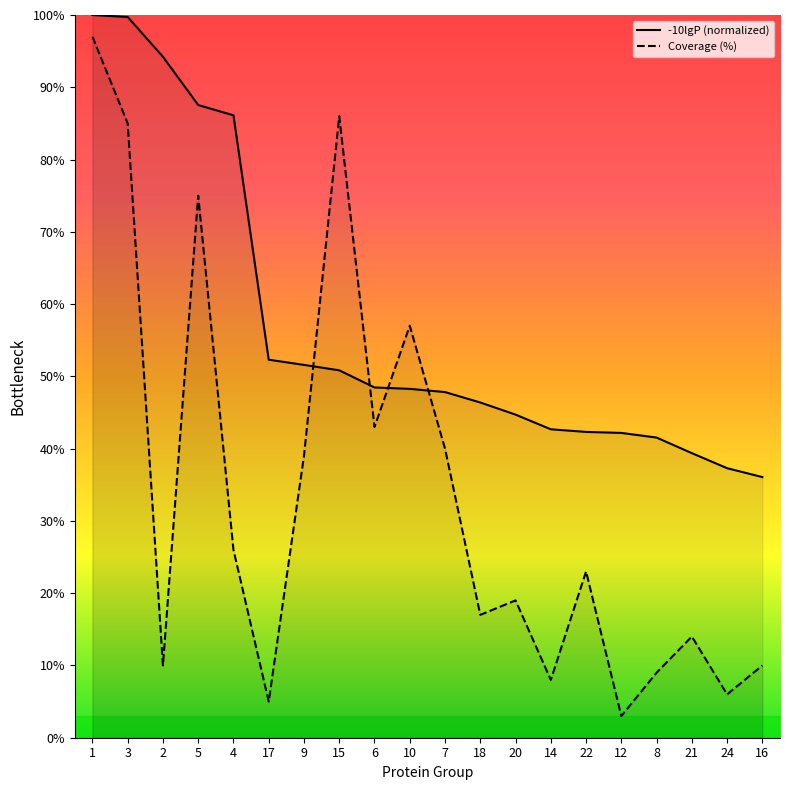

Rank the series by their average value, from highest to lowest.

-10lgP (normalized), Coverage (%)